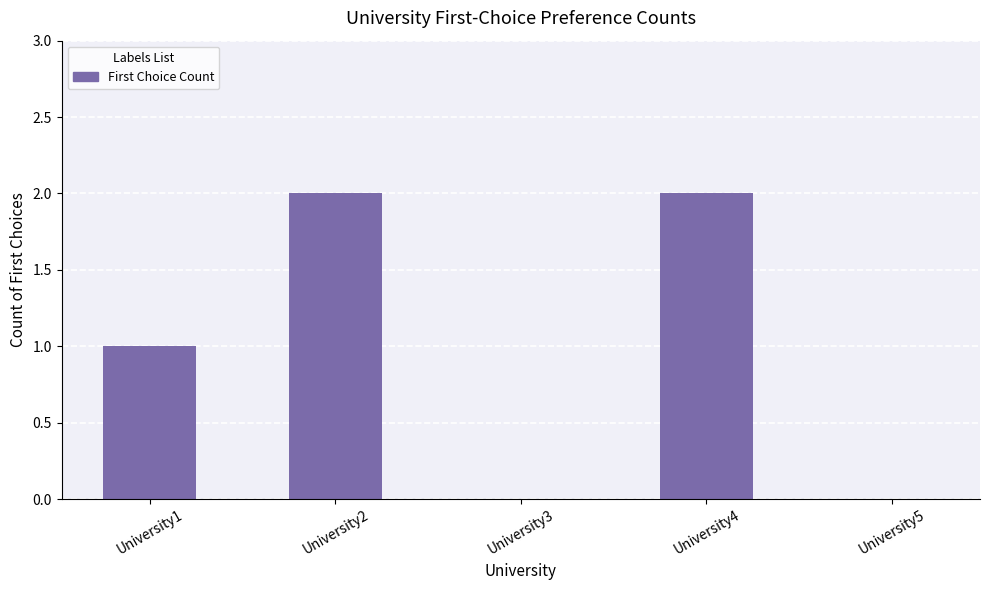

What is the ratio of the value at University2 to the value at University4?

1.0